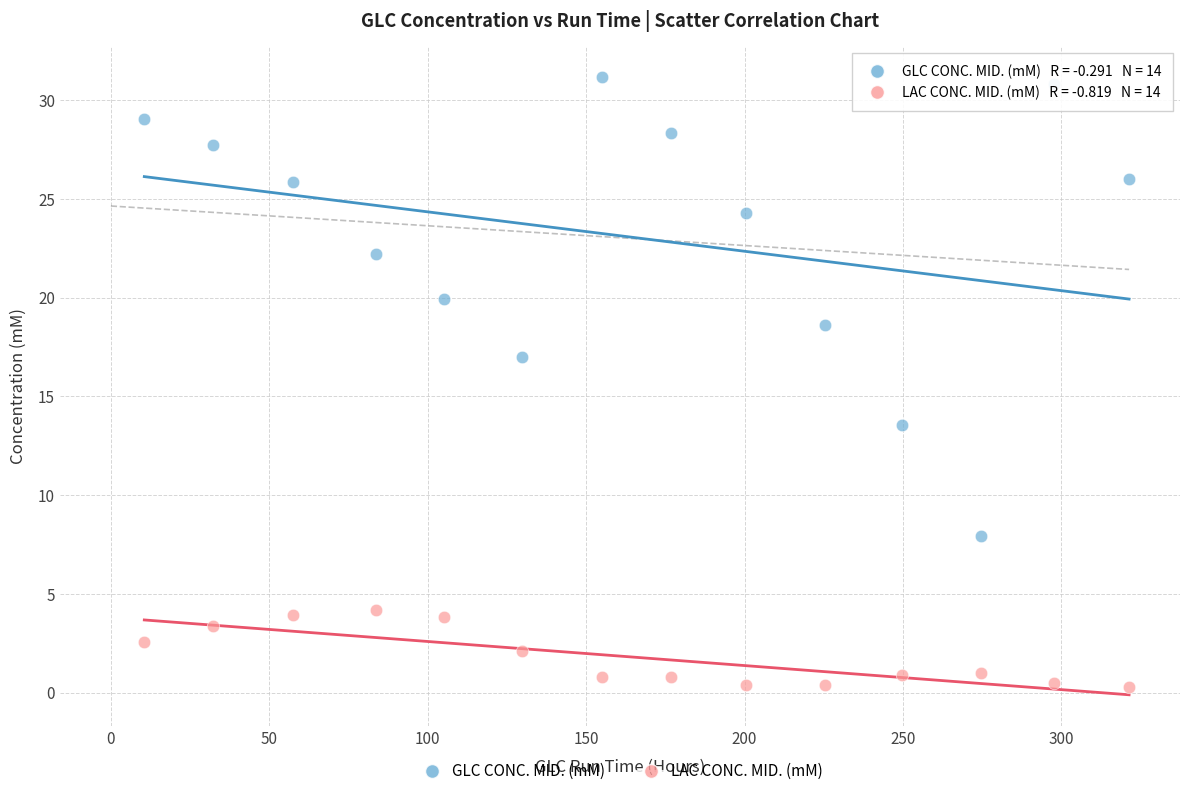

Across all data points, what is the range of X values (max minus min)?

310.8